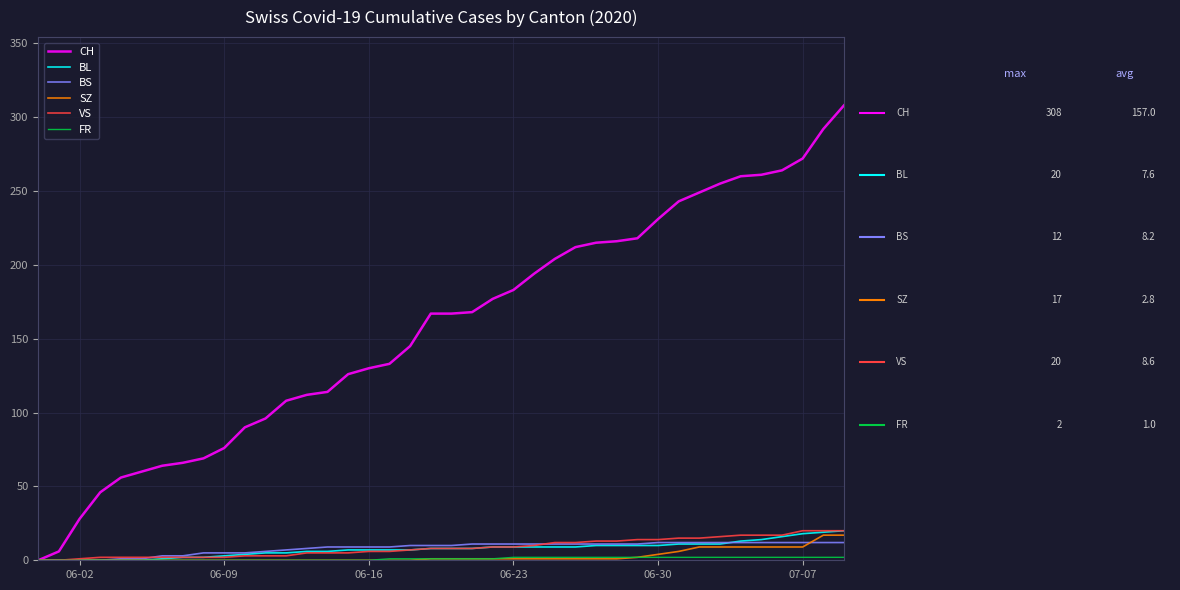

What is the highest value of the CH series?

308